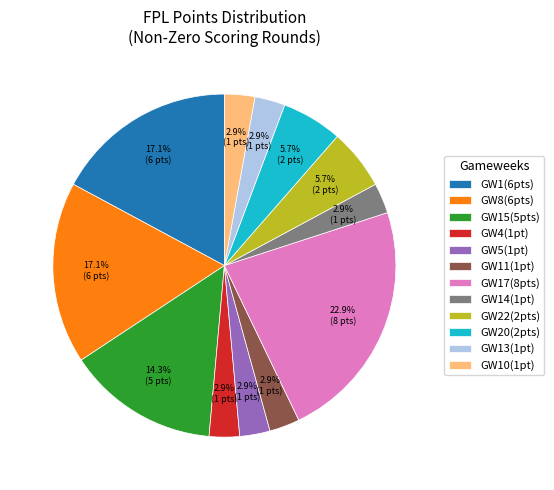

How many slices are in this pie chart?

12